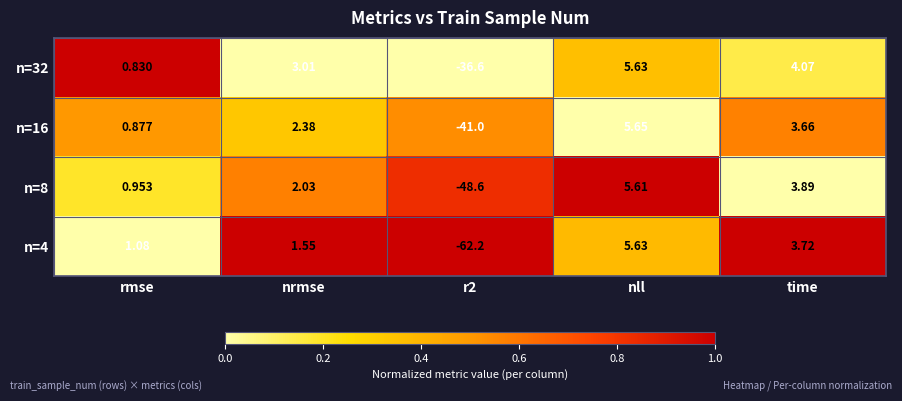

Which series changed the most between nrmse and nll?

n=4